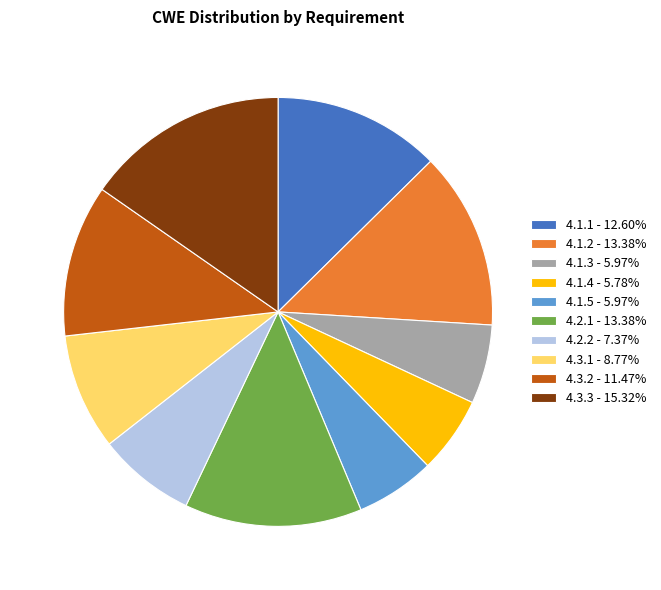

Does any single category account for the majority?

No